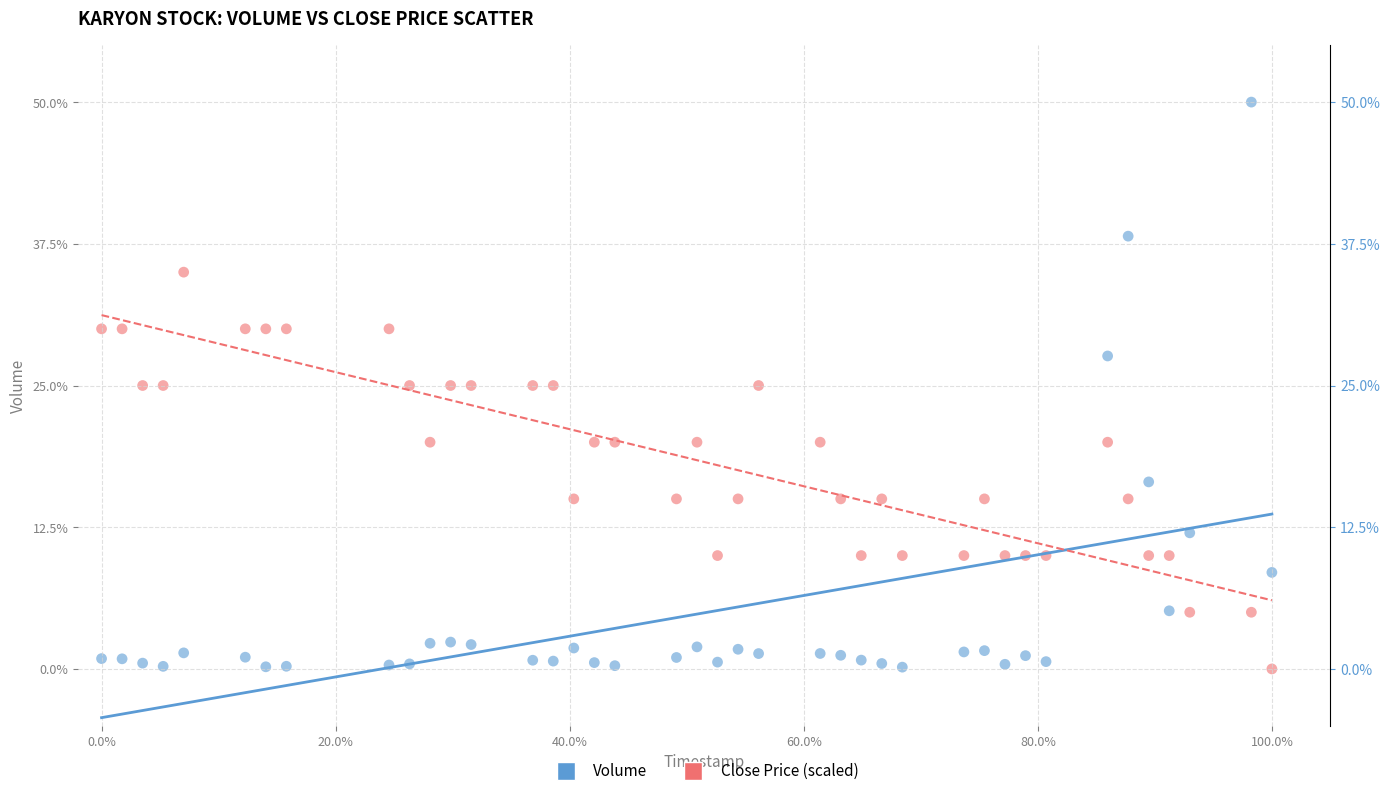

What is the X range (max minus min) for the scatter plot?

1.0